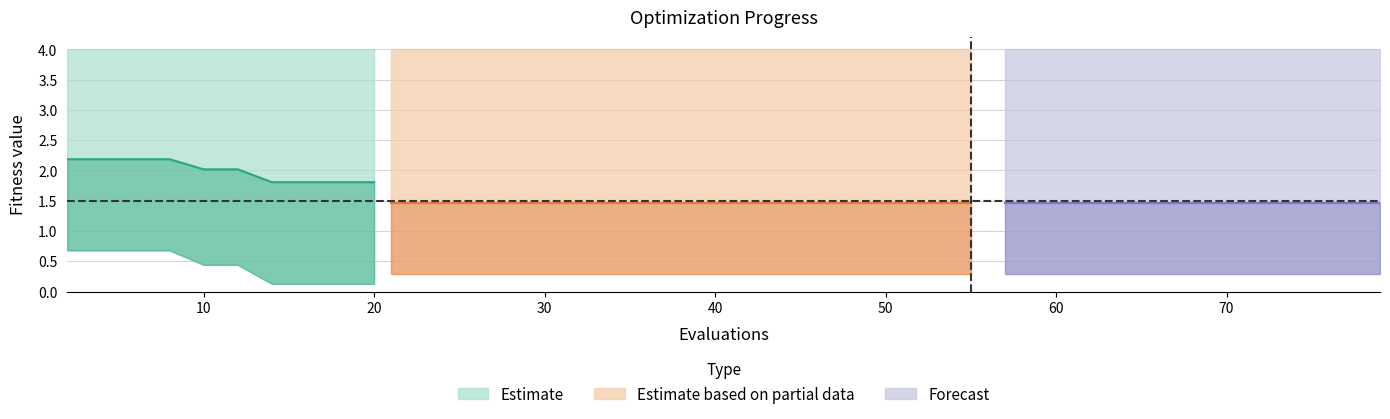

What is the value of the worst point at the 14th from the left?

4.0